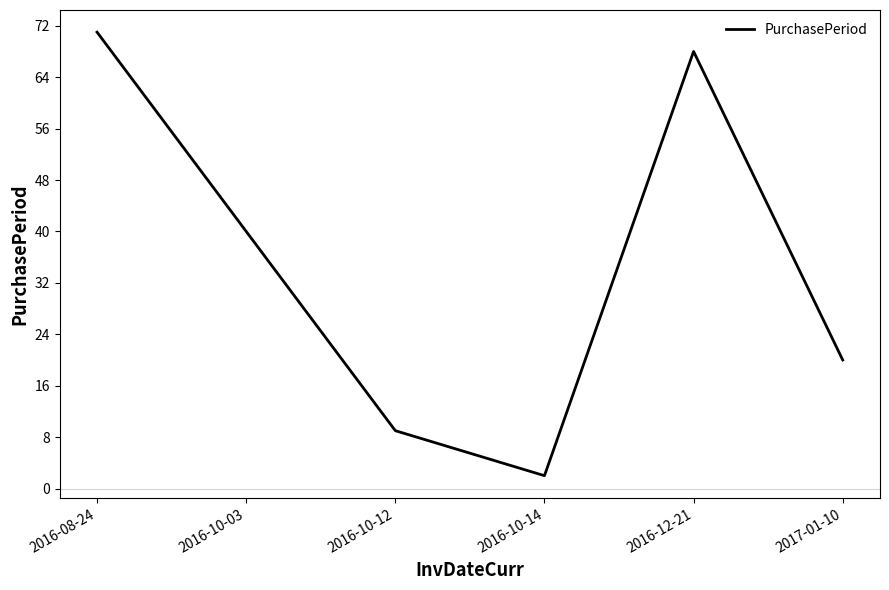

Which has a higher value, 2016-12-21 or 2016-10-14?

2016-12-21